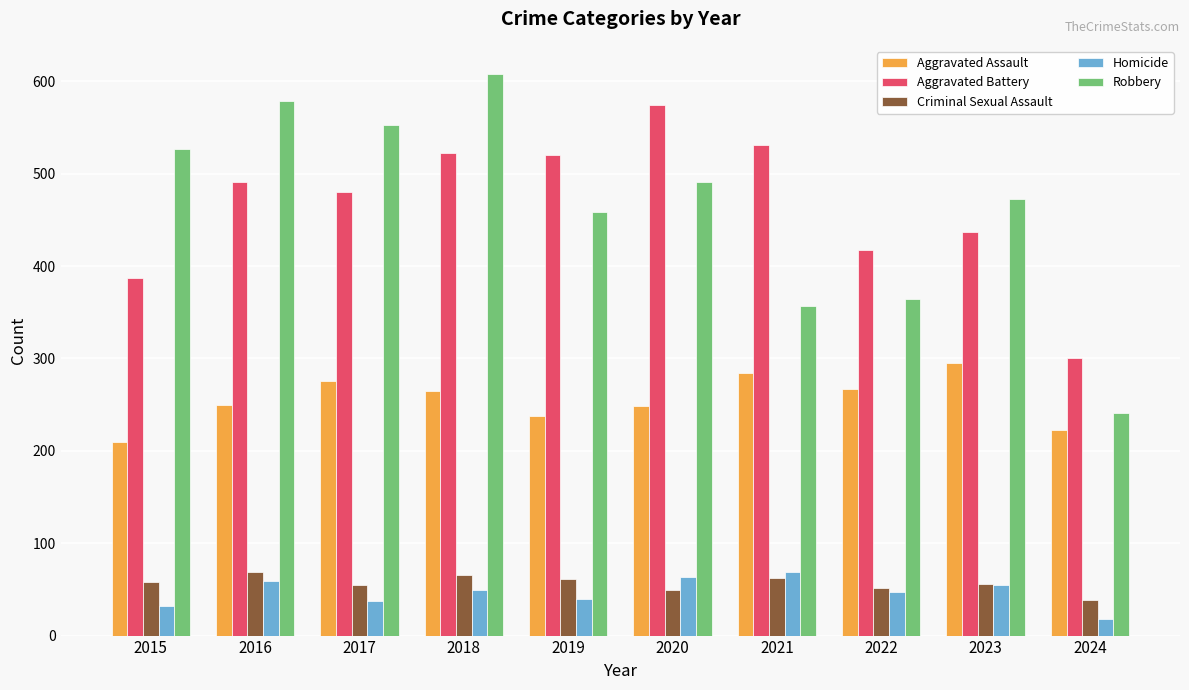

At which label does Homicide first exceed 49?

2016